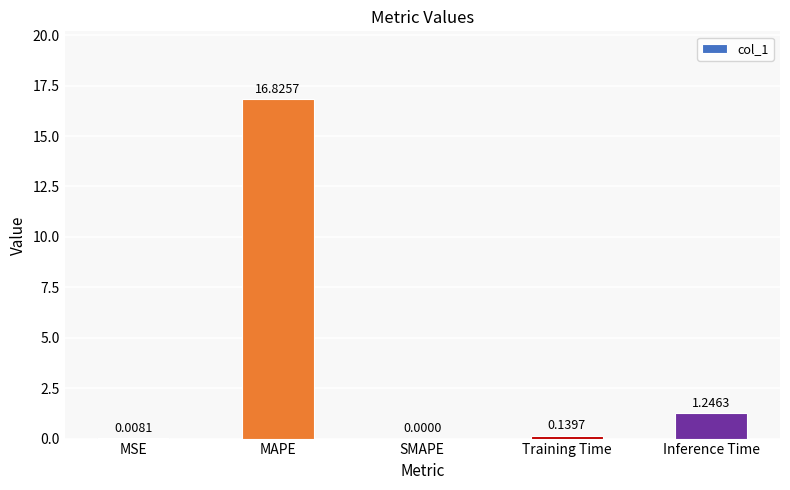

At which label is the value closest to 8?

Inference Time